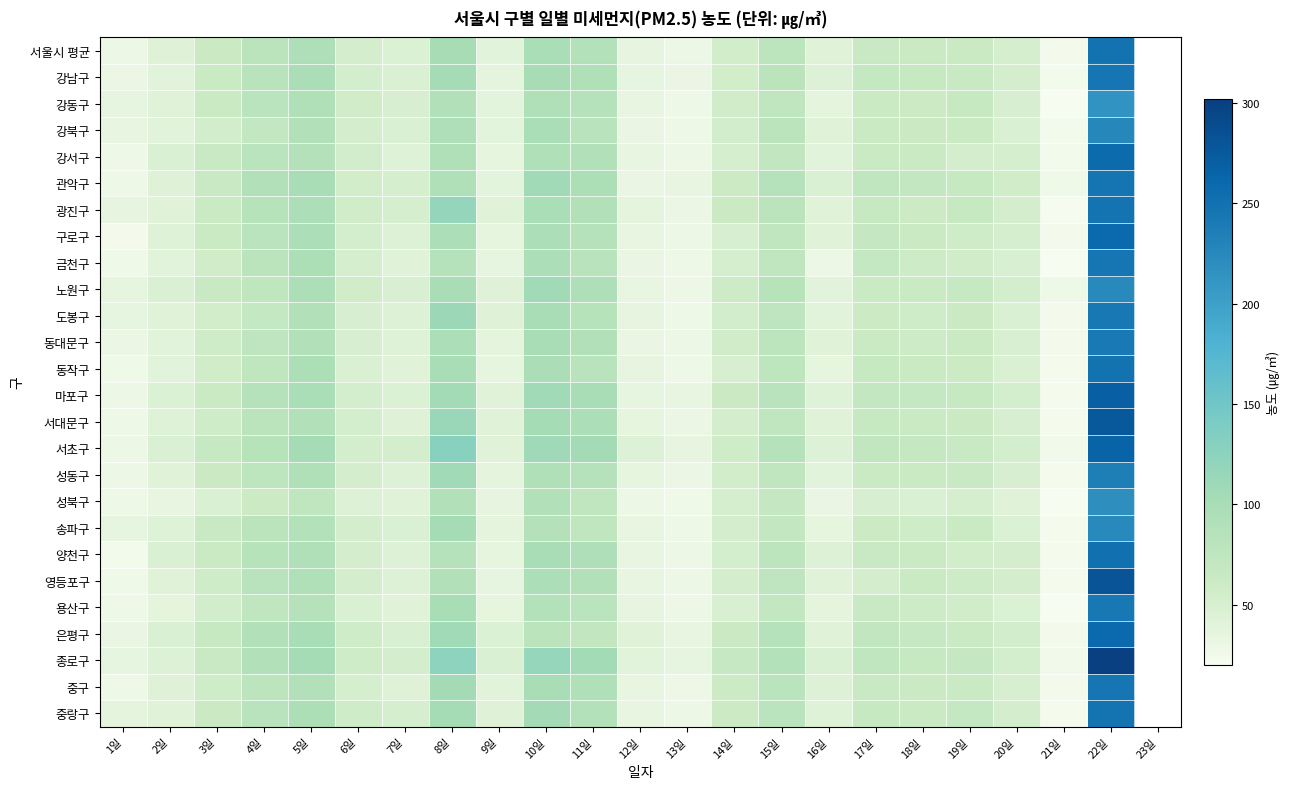

What is the minimum value shown in the chart?

20